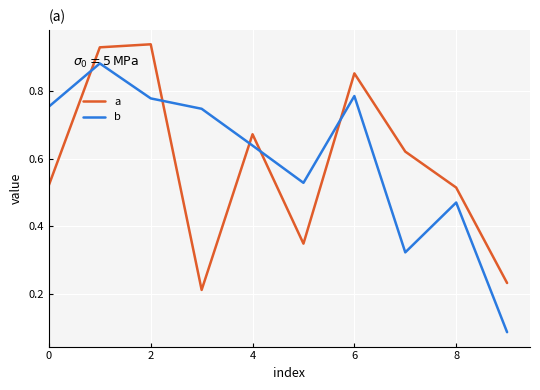

Which series has the largest range (max minus min)?

b